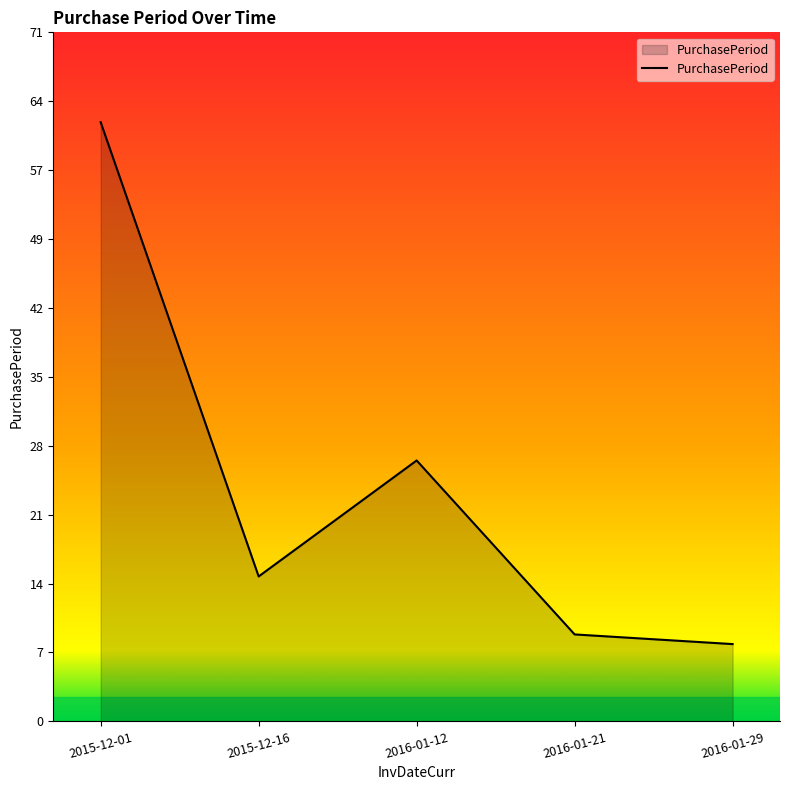

Approximately how many times larger is the value at 2016-01-29 compared to 2015-12-16?

0.5